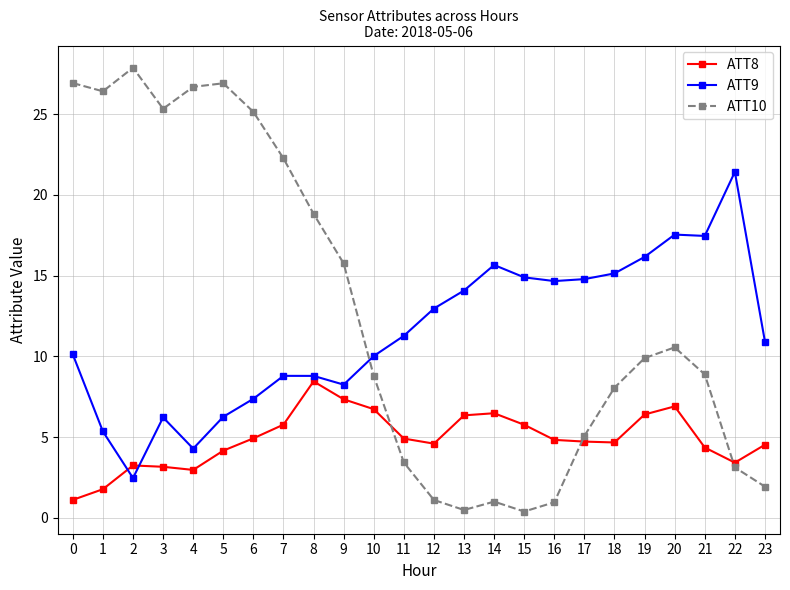

What is the maximum value shown in the chart?

27.9